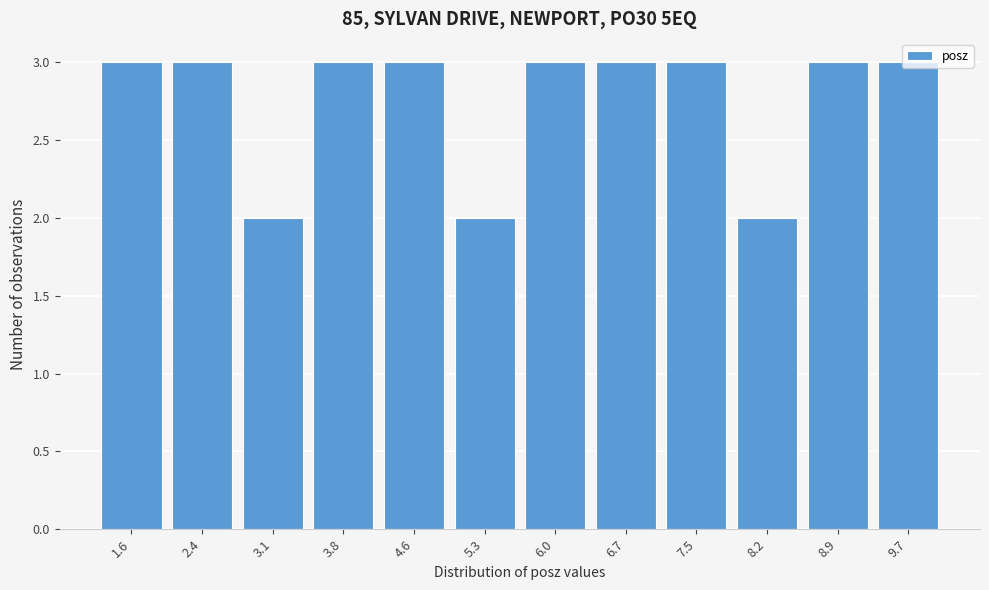

What is the maximum value shown in the chart?

3